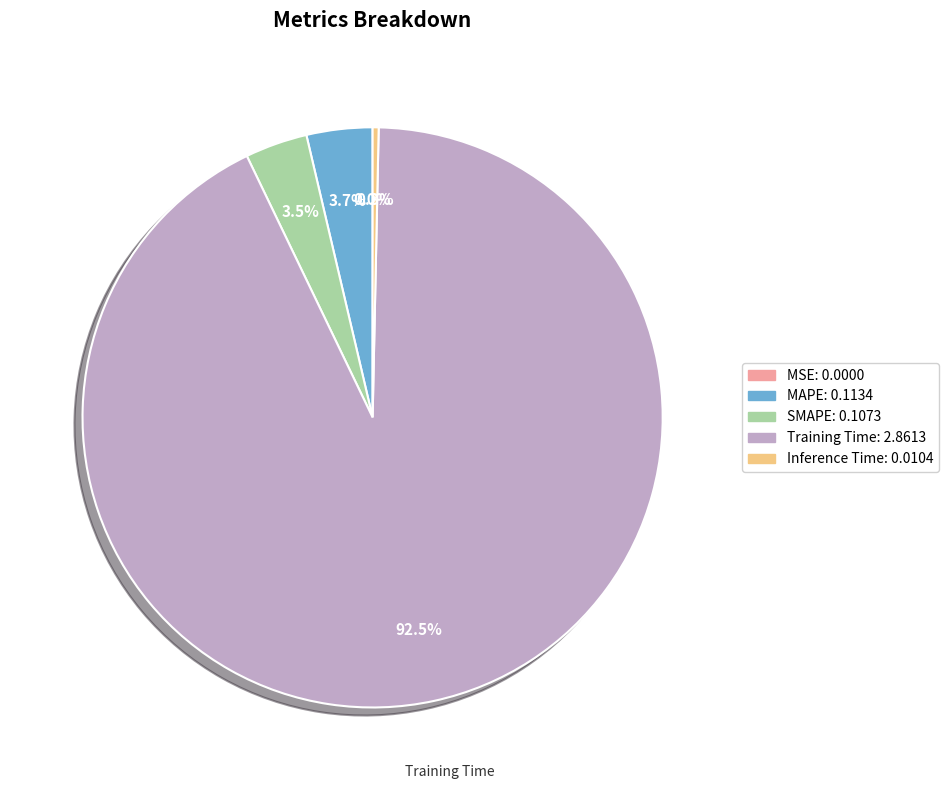

Is there a majority slice in this chart?

Yes